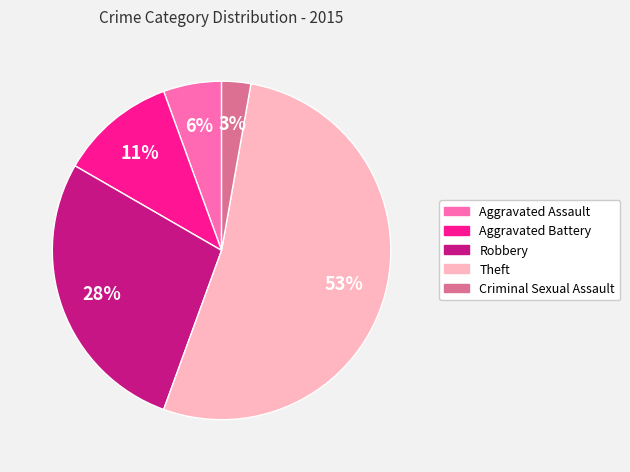

What is the largest slice in the pie chart?

Theft